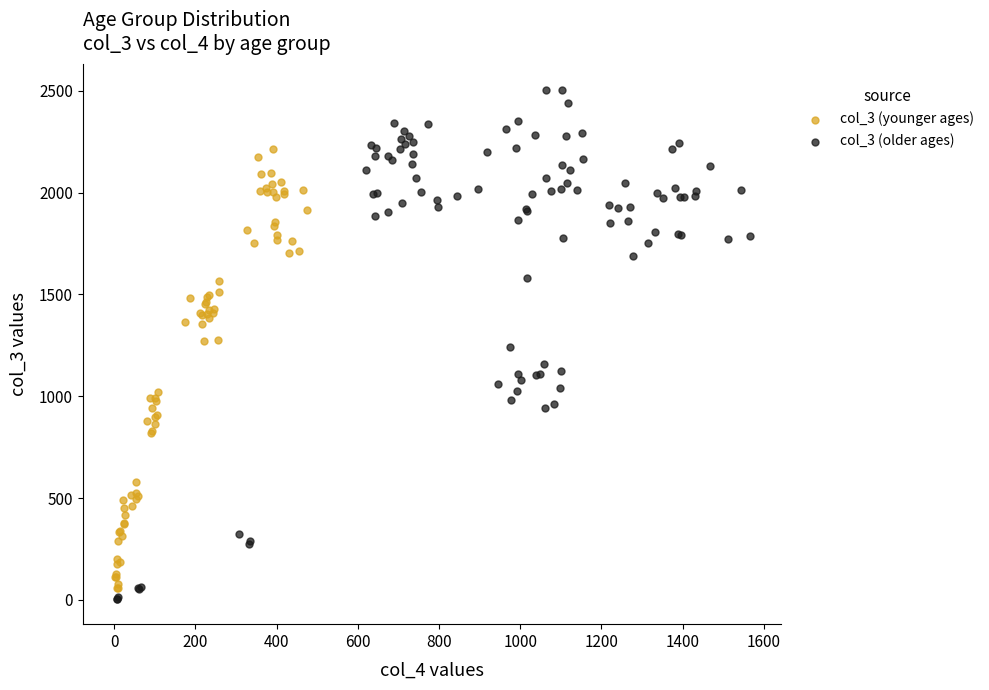

Which series contains the highest Y value?

col_3 (older ages)